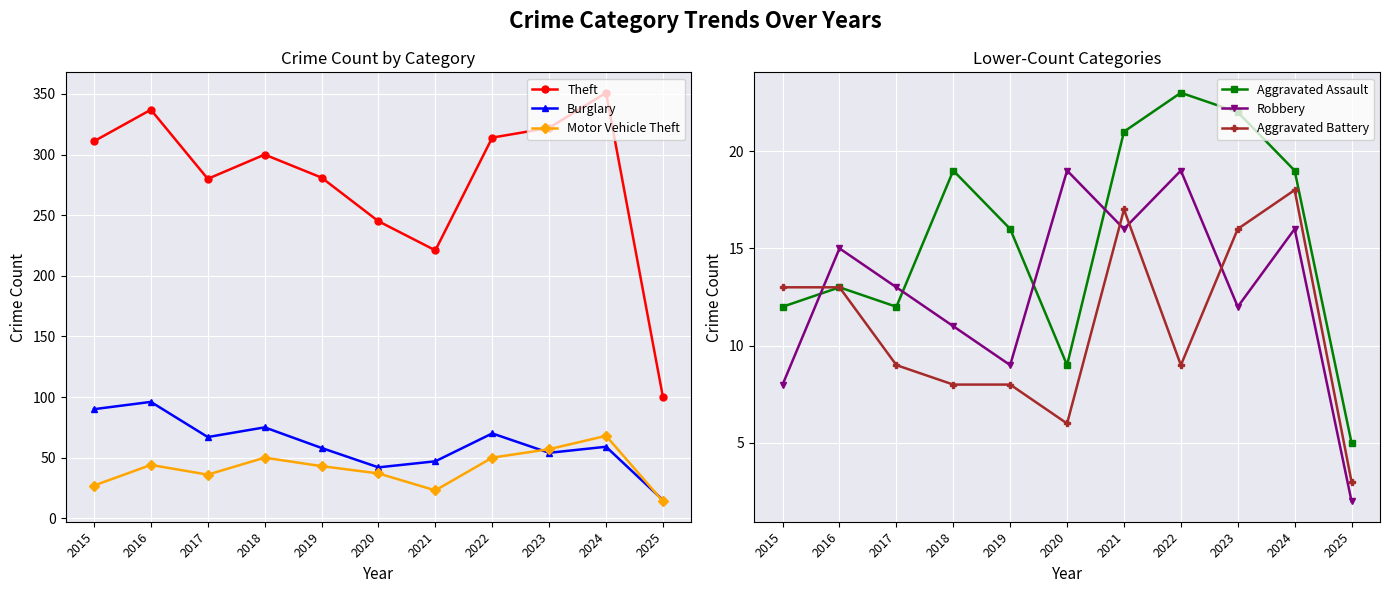

Where do Robbery and Aggravated Battery first cross each other?

2015 and 2016